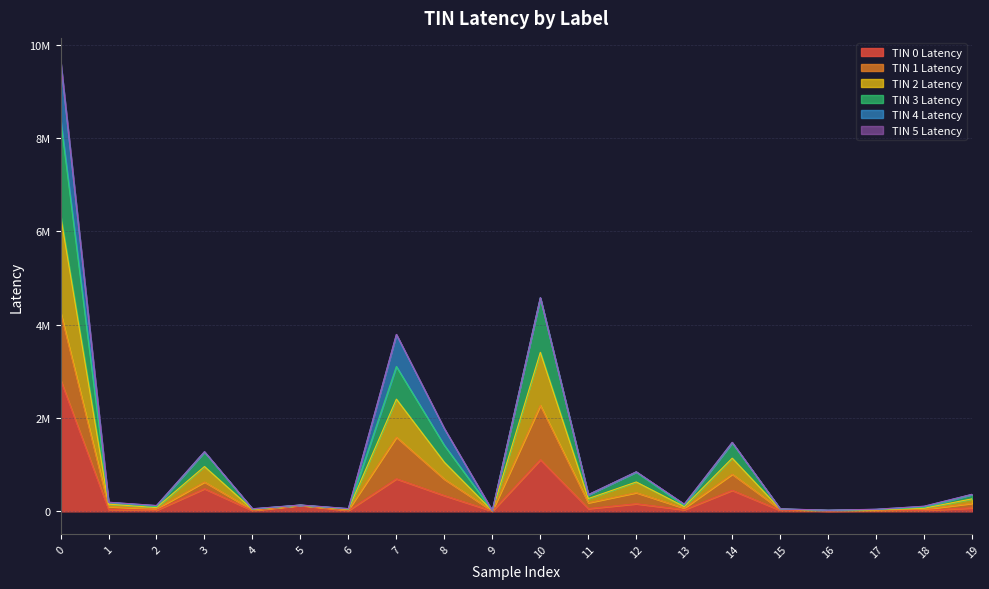

List the labels in order of TIN 3 Latency value, largest first.

0, 10, 7, 14, 8, 3, 12, 11, 19, 1, 5, 13, 2, 18, 15, 6, 4, 17, 16, 9